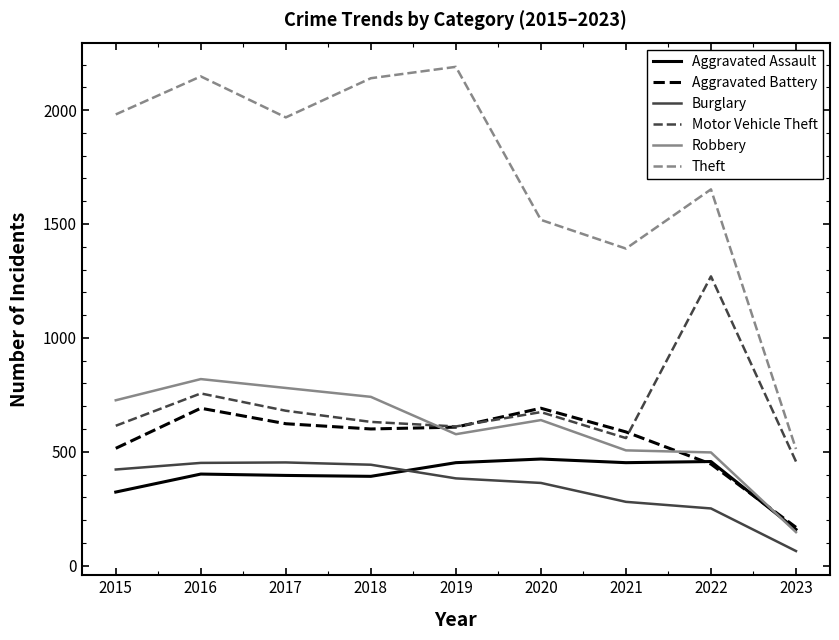

What is the minimum value for Burglary?

64